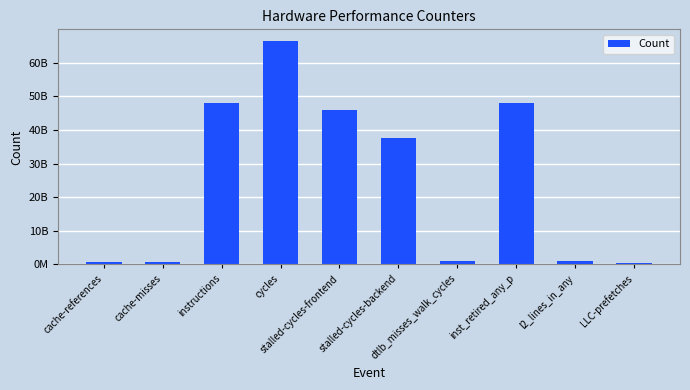

Are the bars horizontal?

No